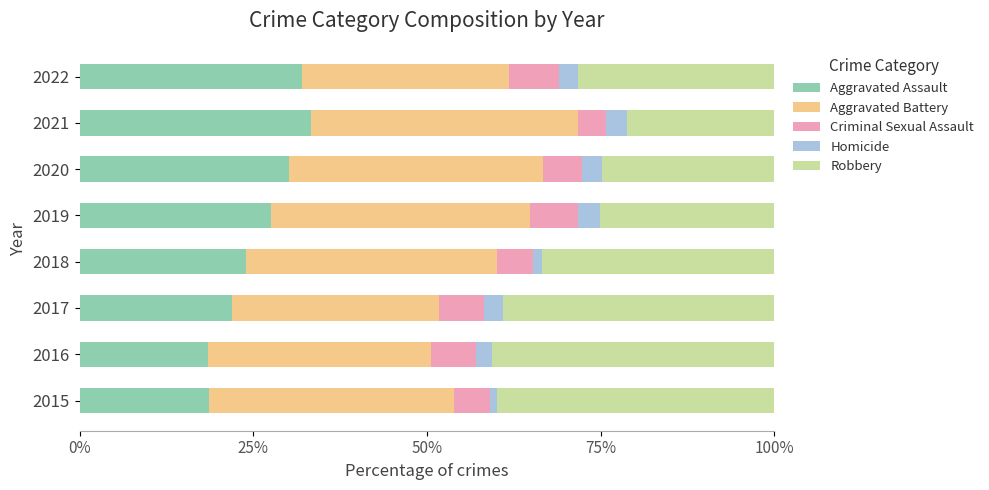

What is the minimum value for Aggravated Assault?

18.5